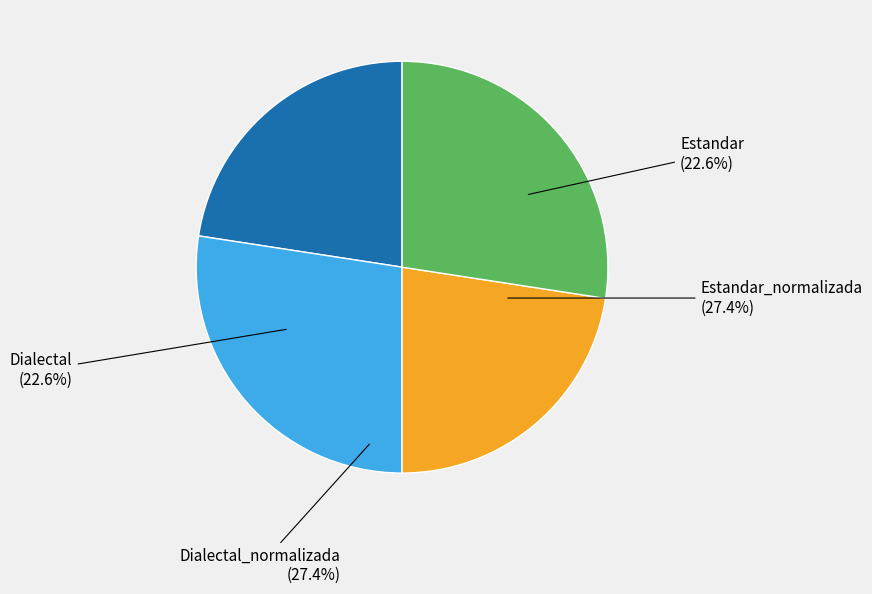

To the nearest percent, what portion does Dialectal_normalizada represent?

27%